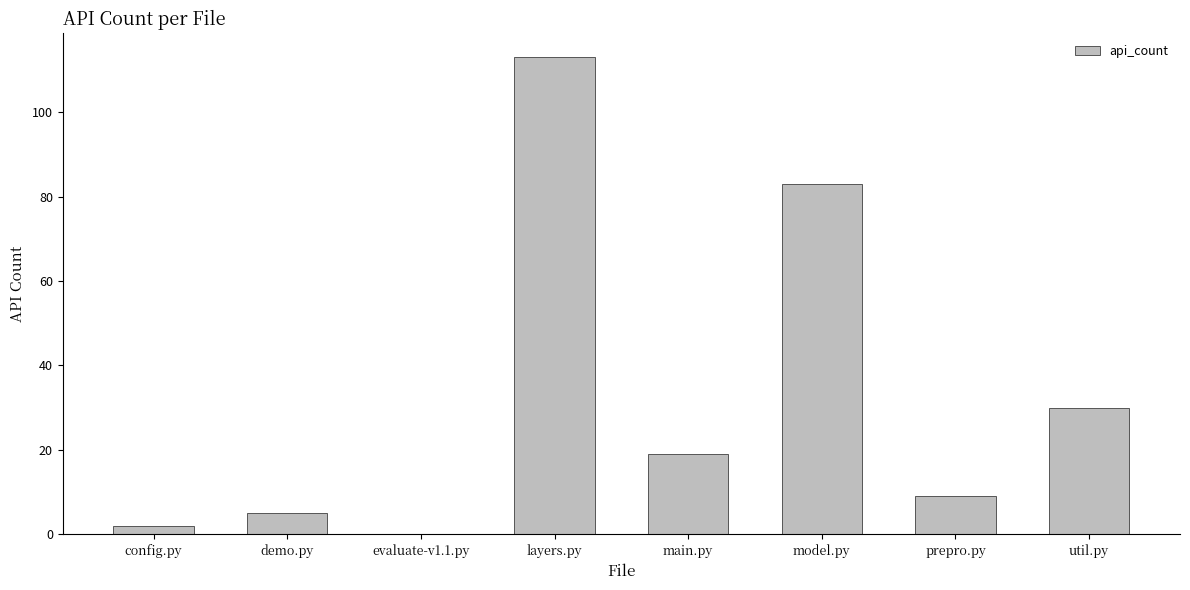

Which category has the highest value across all series?

layers.py